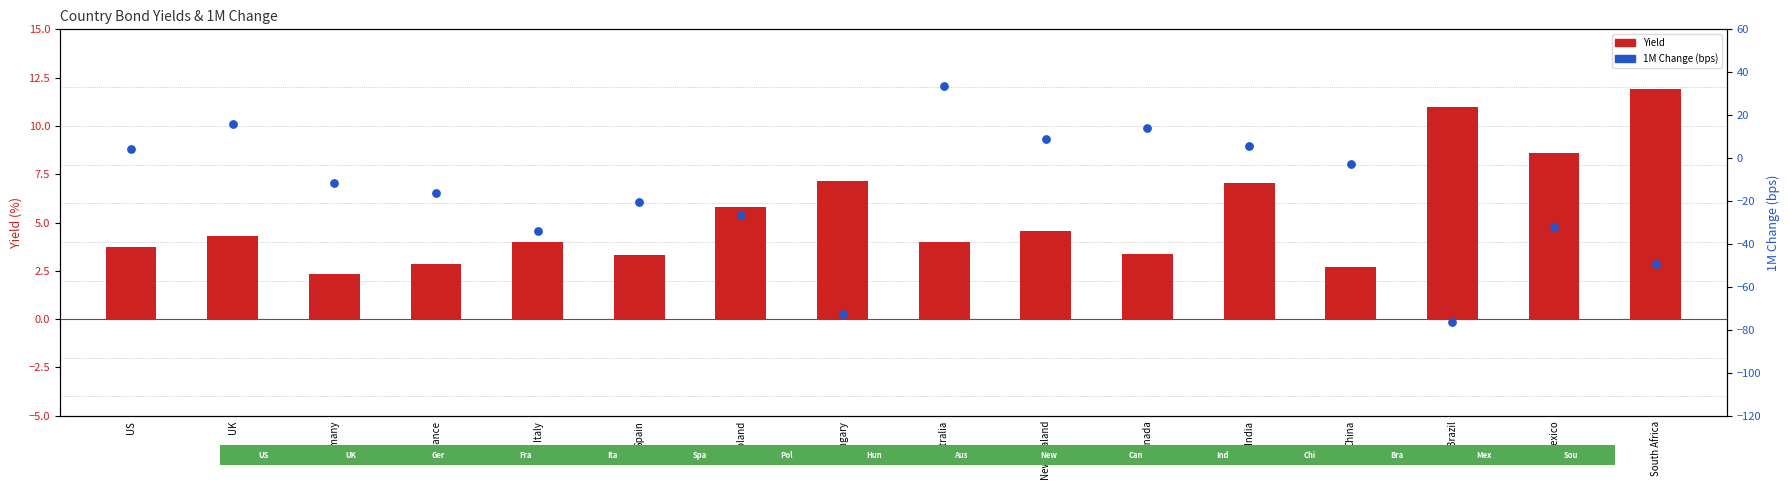

Which series contains the lowest Y value?

1M Change